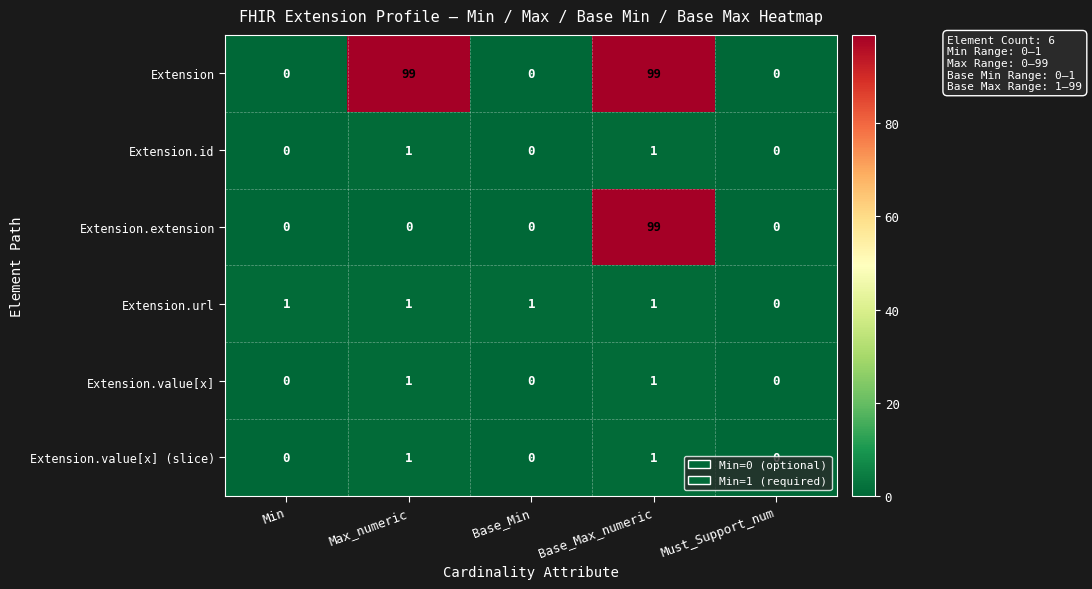

The value of Extension.value[x] at Must_Support_num is 0. True or false?

True